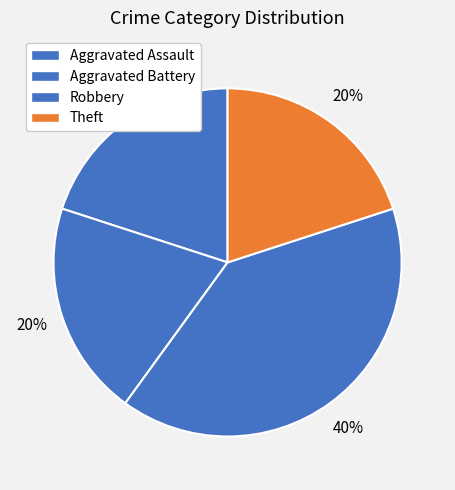

How many slices are in this pie chart?

4